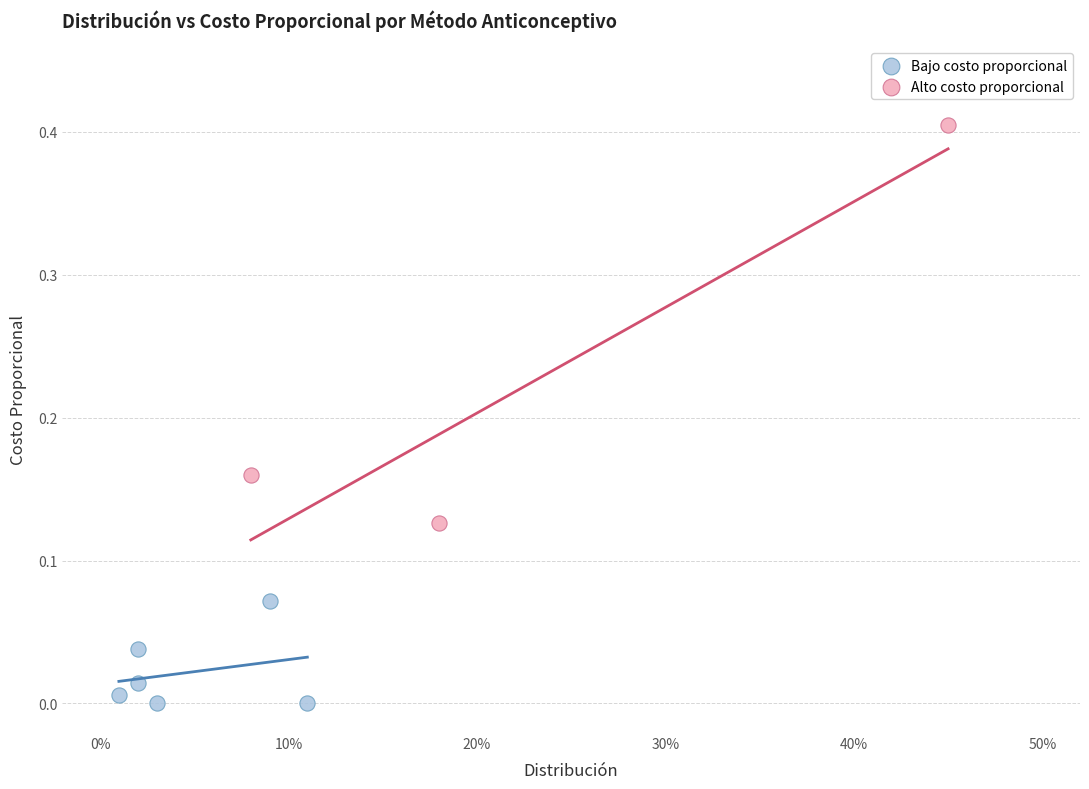

Which series reaches the maximum Y coordinate?

Alto costo proporcional